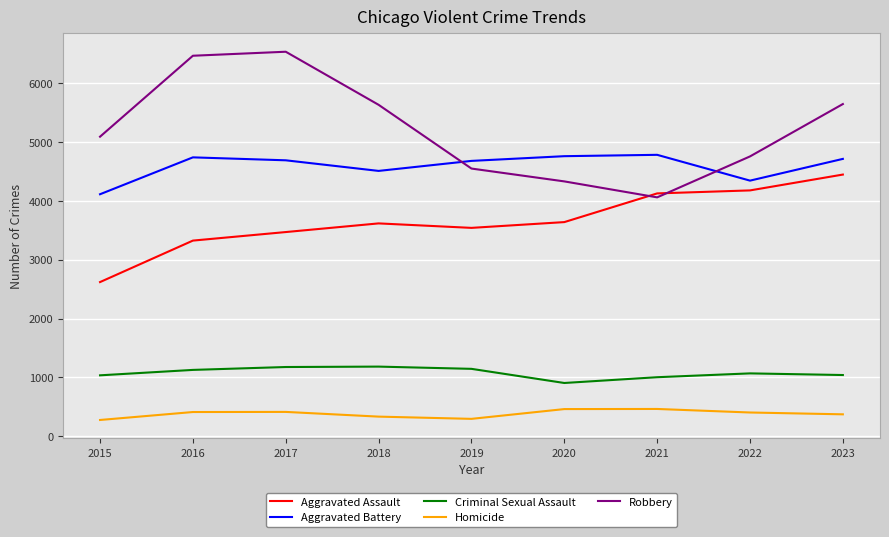

What is the highest value of the Aggravated Battery series?

4779